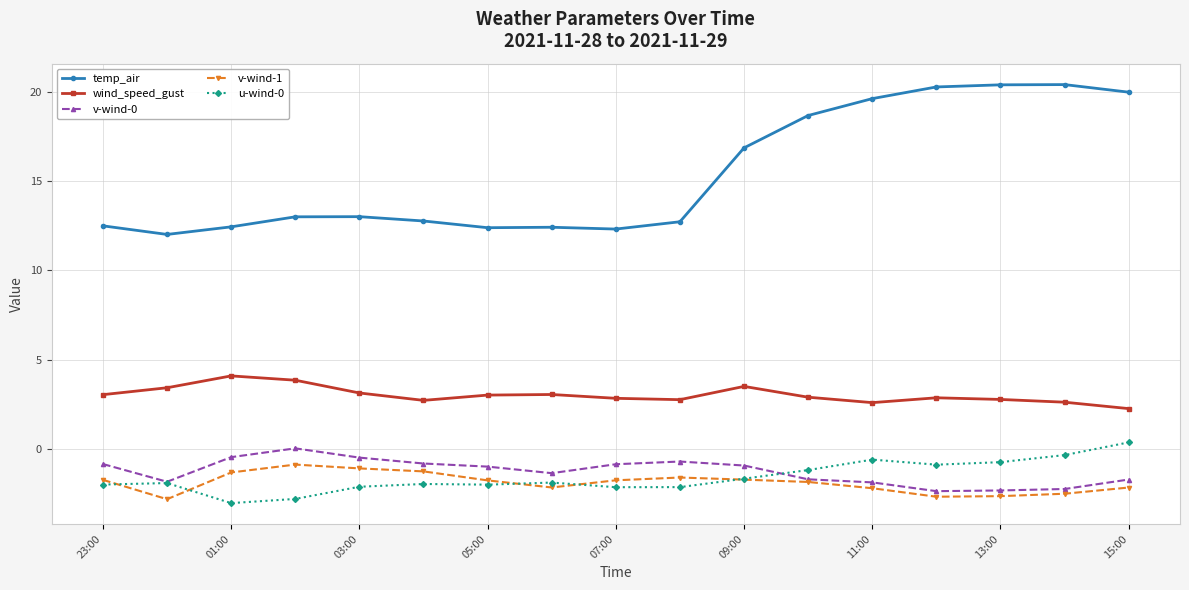

What is the value of the wind_speed_gust point at the 10th from the left?

2.8